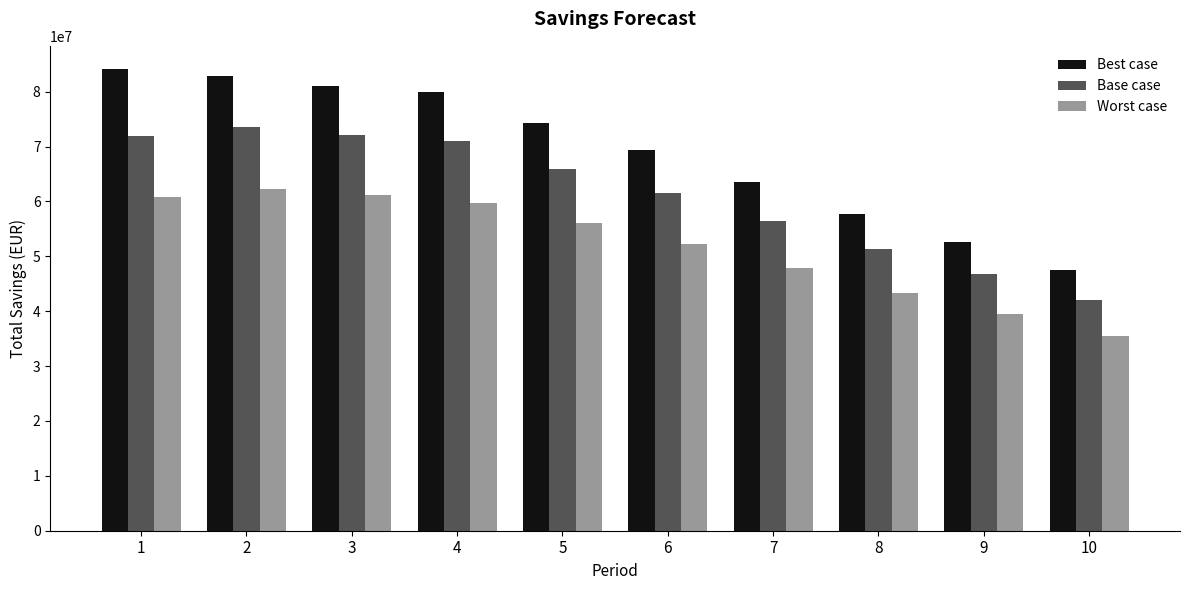

The value of Worst case at 9 is 65183772.5. True or false?

False